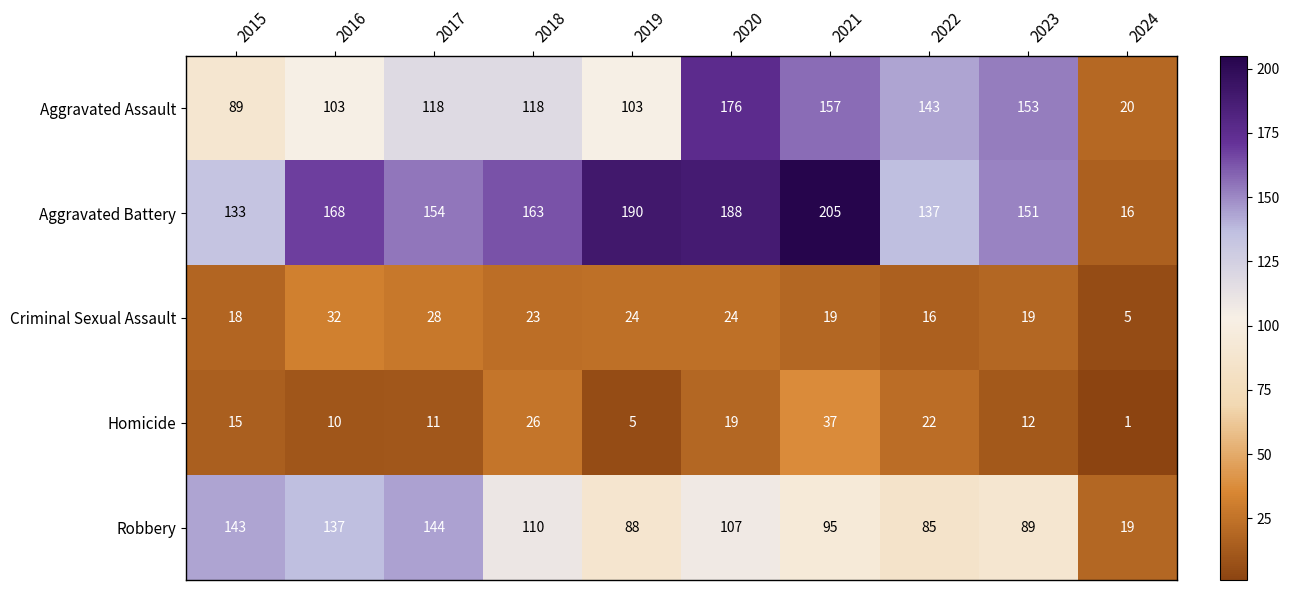

How many data points in Homicide are less than 15?

5